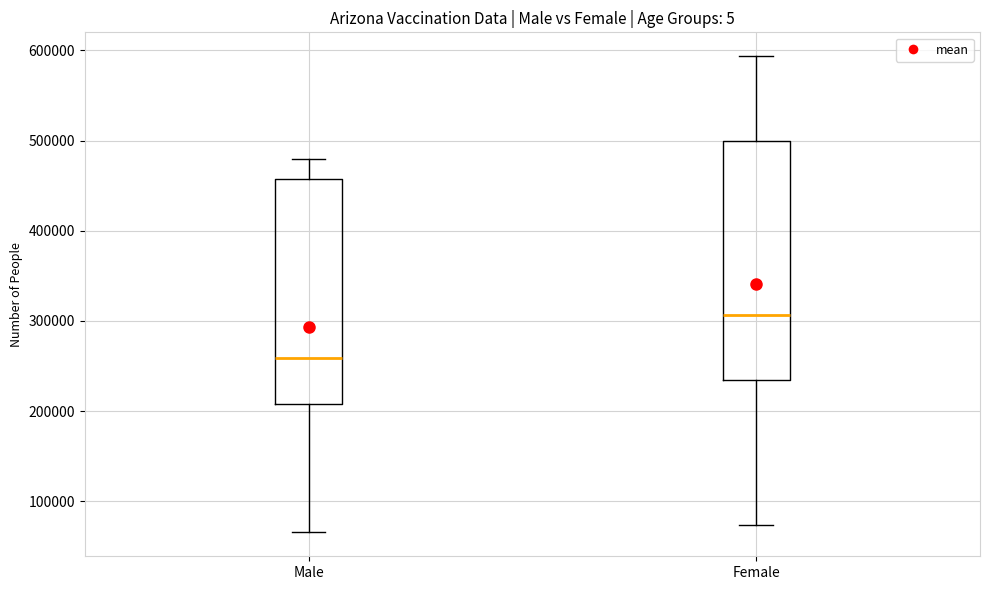

Reading left to right, transcribe this box plot: for each box, give where its median line is, the range the box spans, and where its two whiskers end, as read against the y-axis. The values are not printed on the chart, so give them approximately, as read against the axis.

Male: median 260000, box 210000 to 460000, whiskers 70000 to 480000
Female: median 310000, box 230000 to 500000, whiskers 70000 to 590000